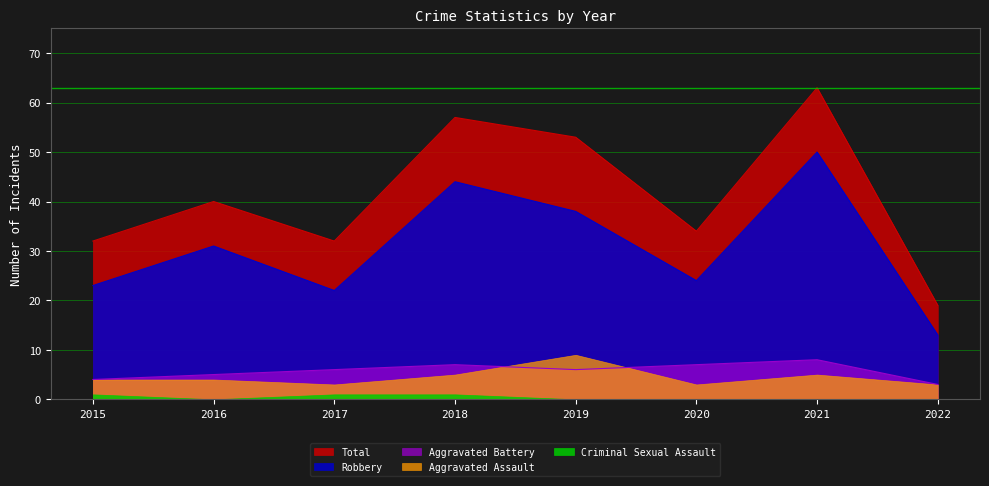

What is the sum of the Total values at 2020 and 2017?

66